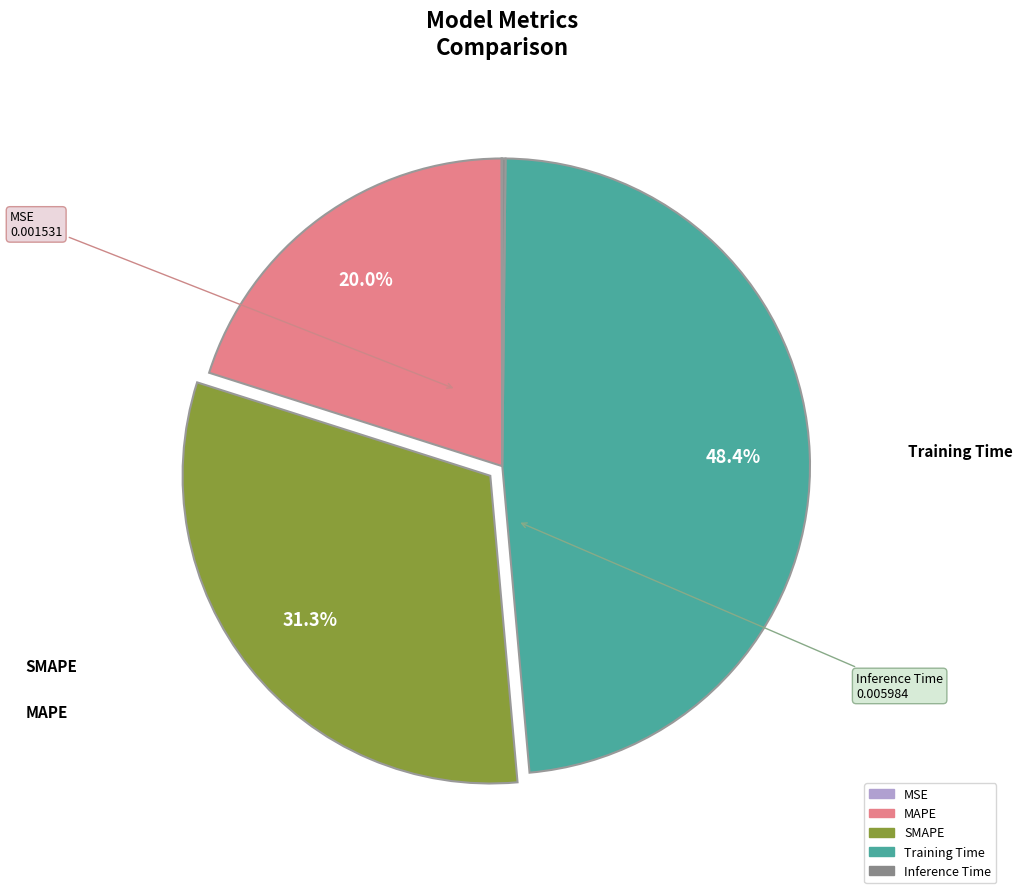

Is there any slice that represents more than half of the pie?

No